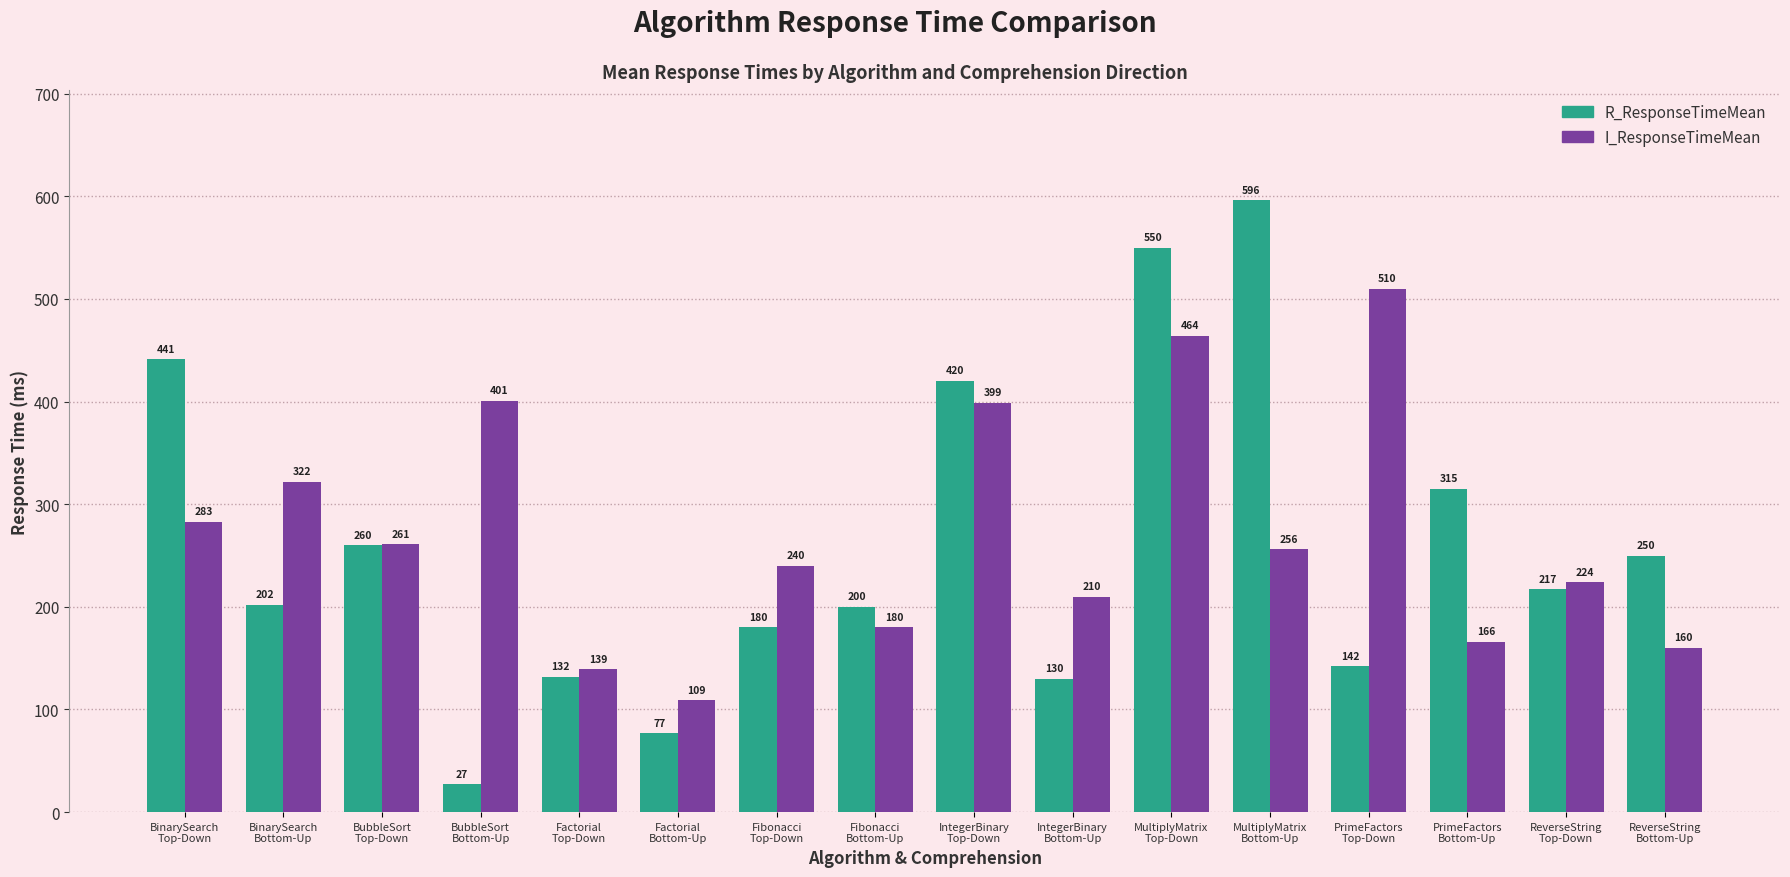

Which series has the widest spread of values?

R_ResponseTimeMean